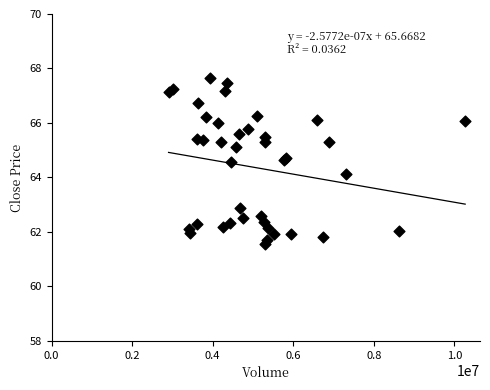

What Y value in the scatter plot is closest to 64?

64.1